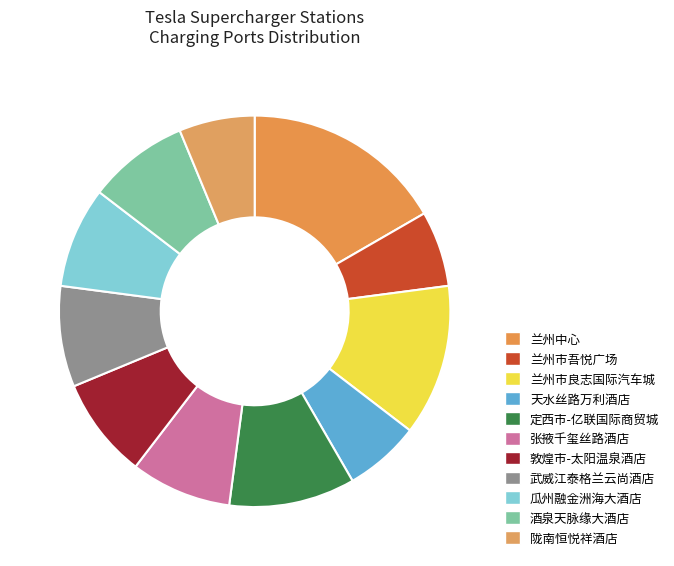

What is the largest slice in the pie chart?

兰州中心